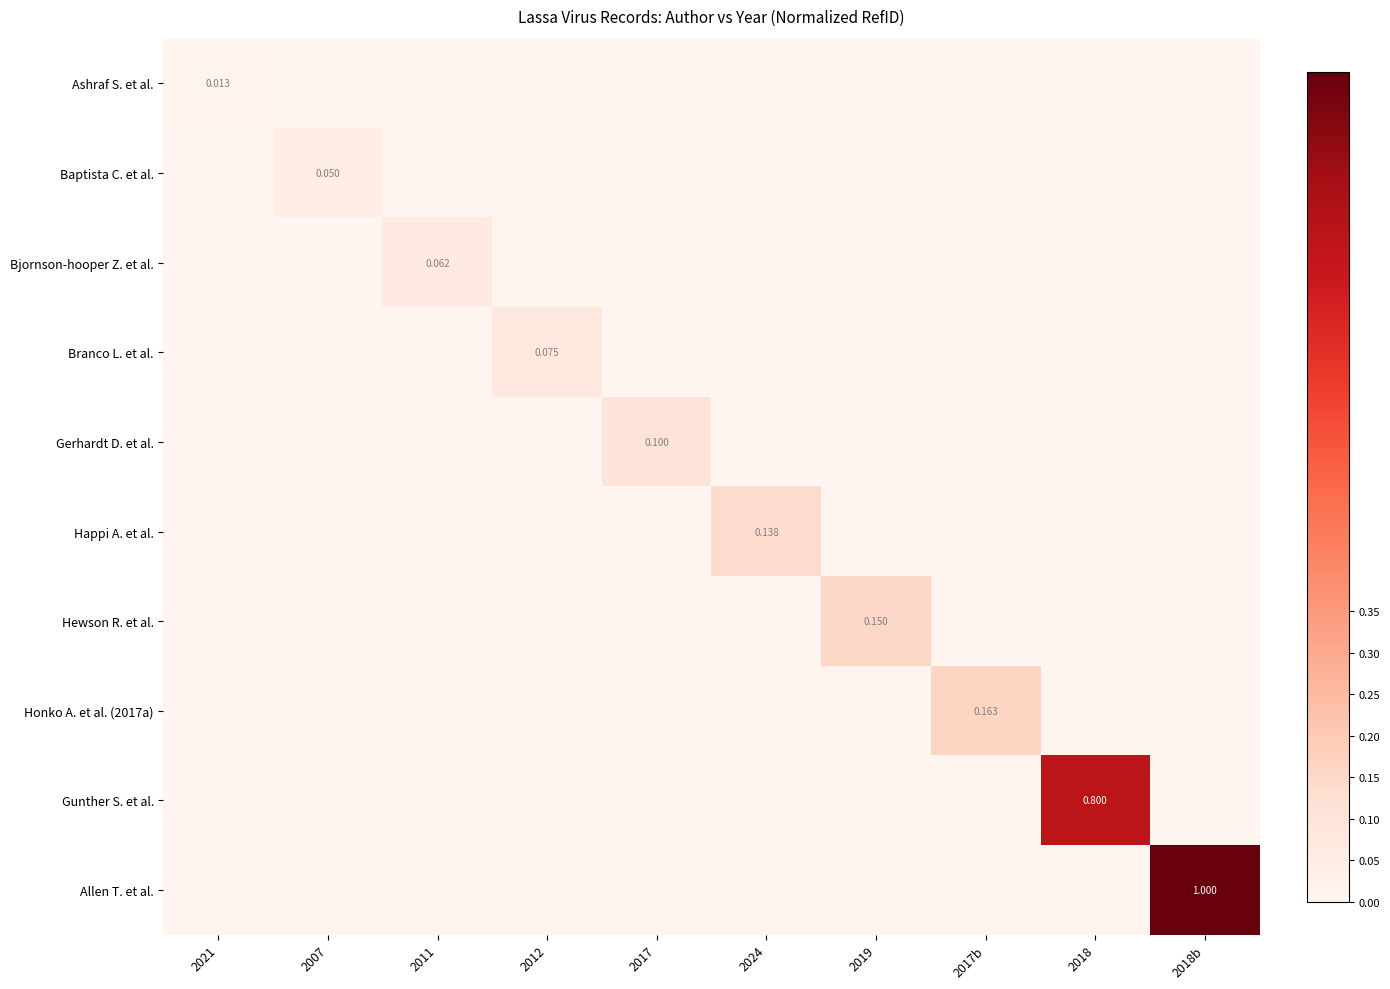

What is the difference between the maximum and minimum values in the Hewson R. et al. series?

0.1